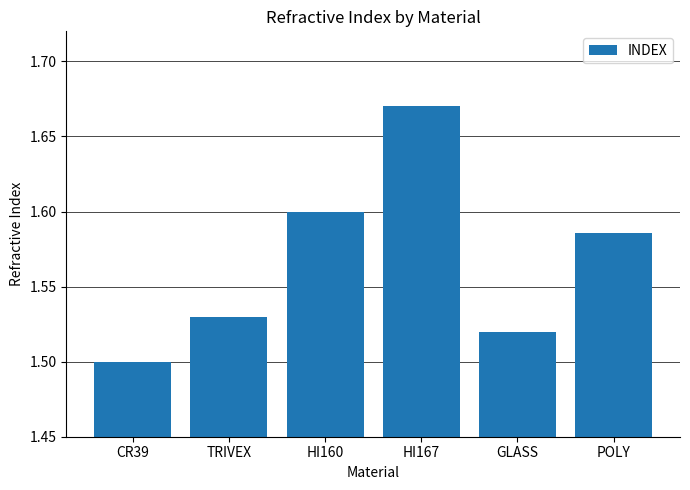

How many values are between 1 and 2?

6